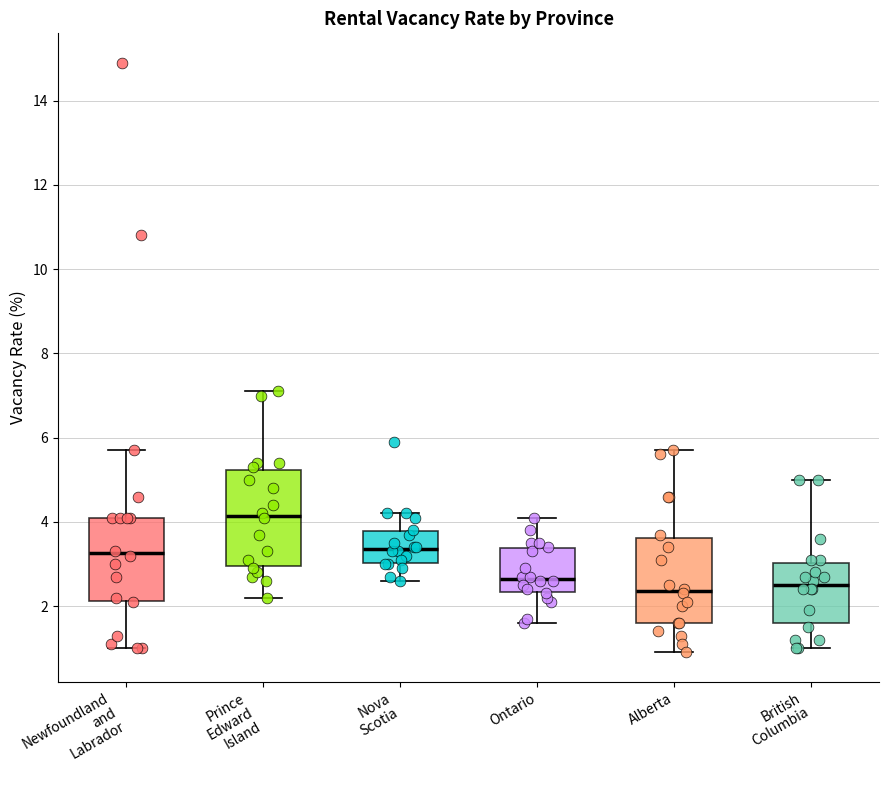

Where is the upper edge of the box for British Columbia on the y-axis? The values are not printed on the chart, so give them approximately, as read against the axis.

3.0